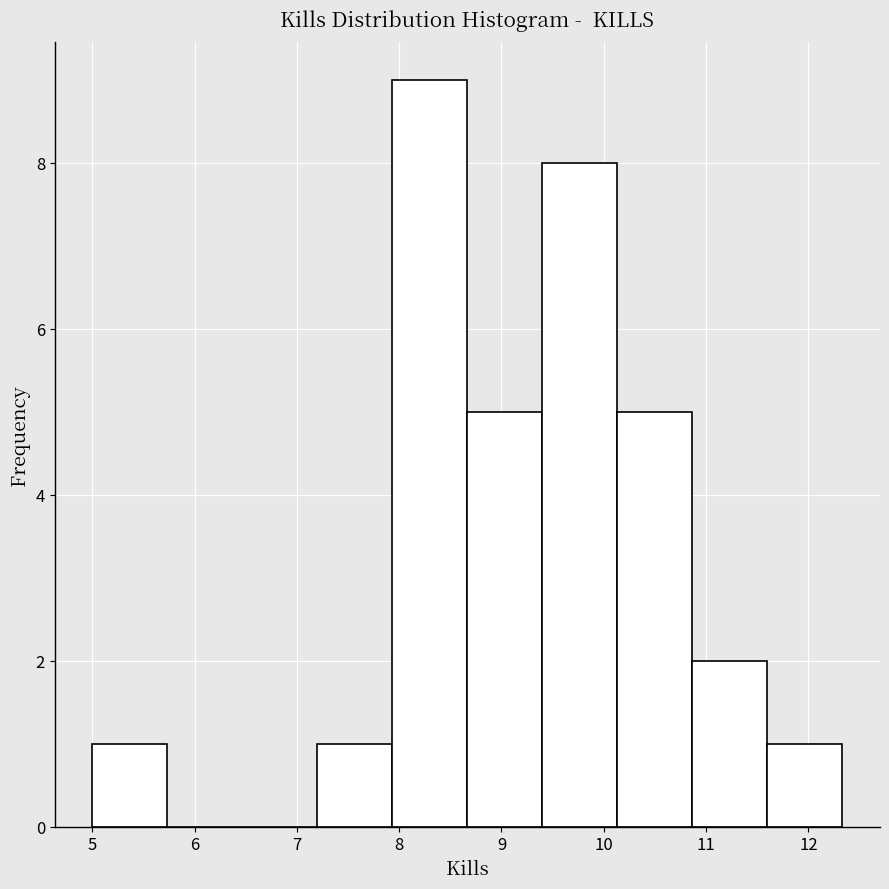

Reading left to right, list every bar in this chart as the range it spans on the x-axis followed by its height. Neither the bar edges nor the heights are printed on the chart, so give them approximately, as read against the axes.

5.0 to 5.7: 1
5.7 to 6.5: 0
6.5 to 7.2: 0
7.2 to 7.9: 1
7.9 to 8.7: 9
8.7 to 9.4: 5
9.4 to 10.1: 8
10.1 to 10.9: 5
10.9 to 11.6: 2
11.6 to 12.3: 1